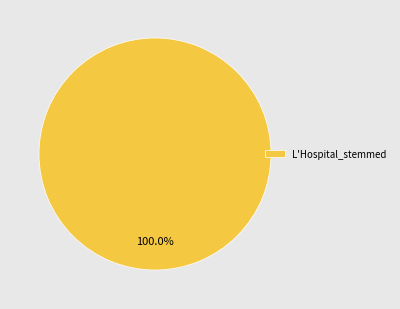

Count the number of slices in the pie.

1